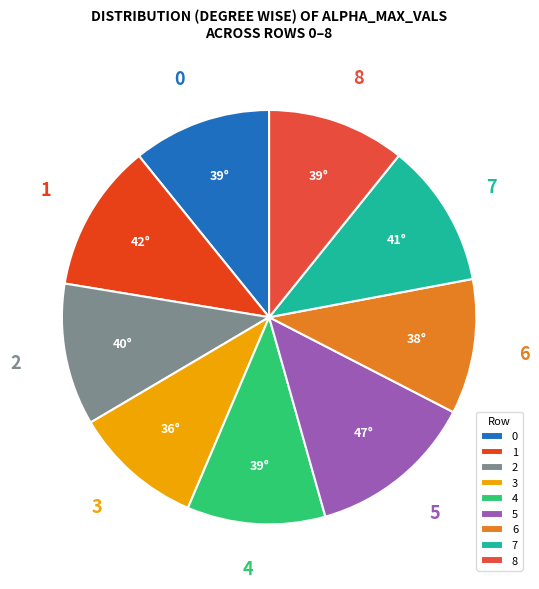

Approximately how many times larger is the value at 2 compared to 1?

1.0